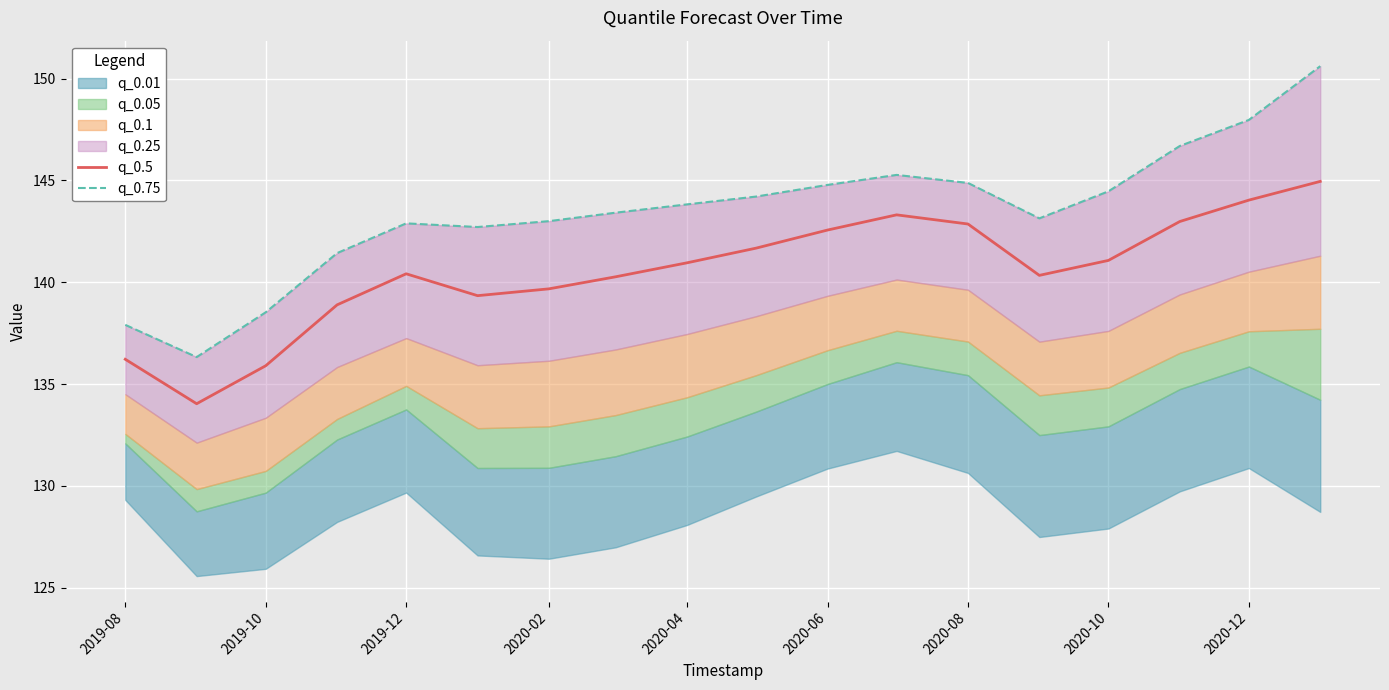

True or false: q_0.5 has a value of 144.0 at 2020-12.

True